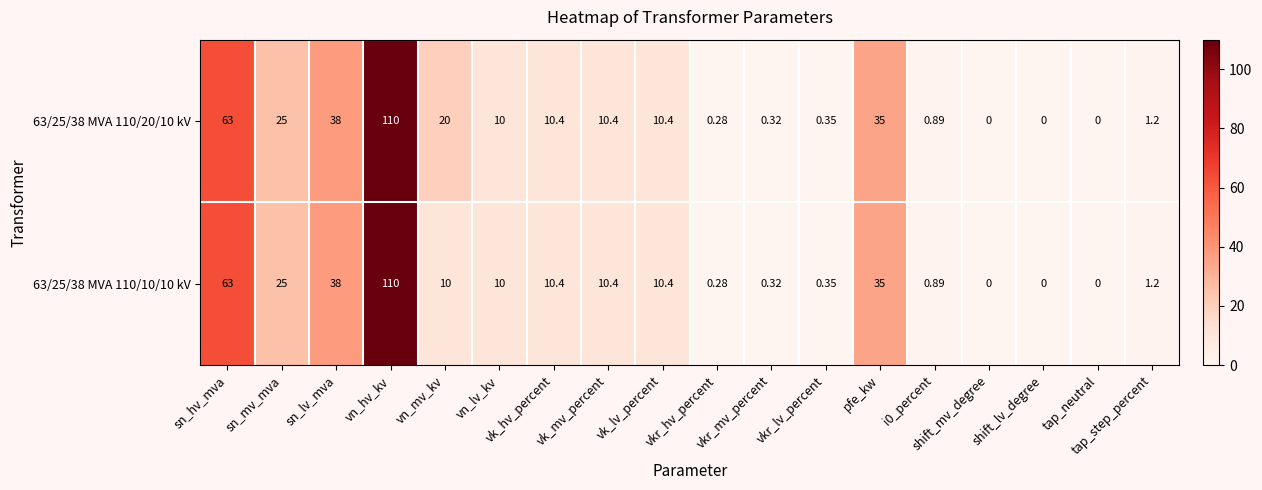

Rank the series by their average value, from lowest to highest.

63/25/38 MVA 110/10/10 kV, 63/25/38 MVA 110/20/10 kV